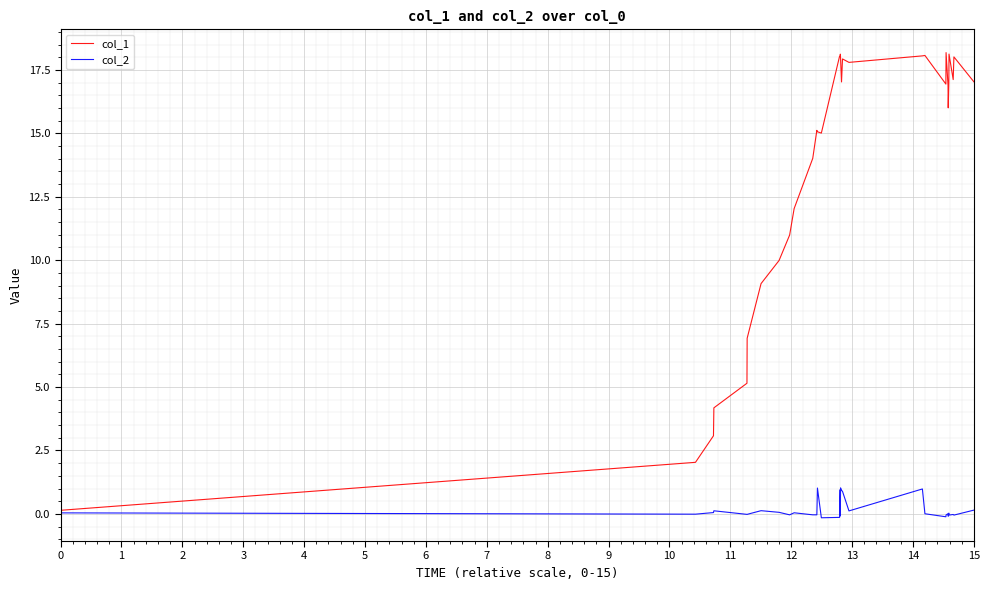

What is the value of the col_2 point at the 7th from the left?

0.1